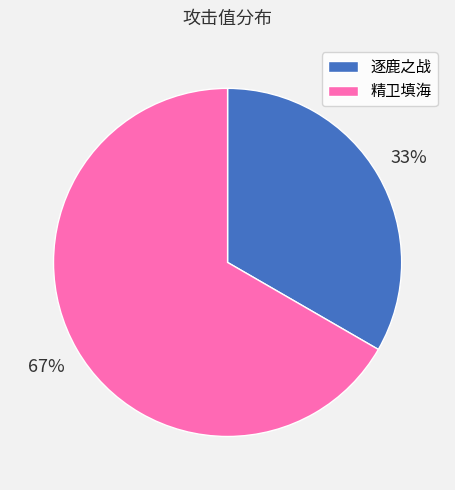

To the nearest percent, what portion does 精卫填海 represent?

67%